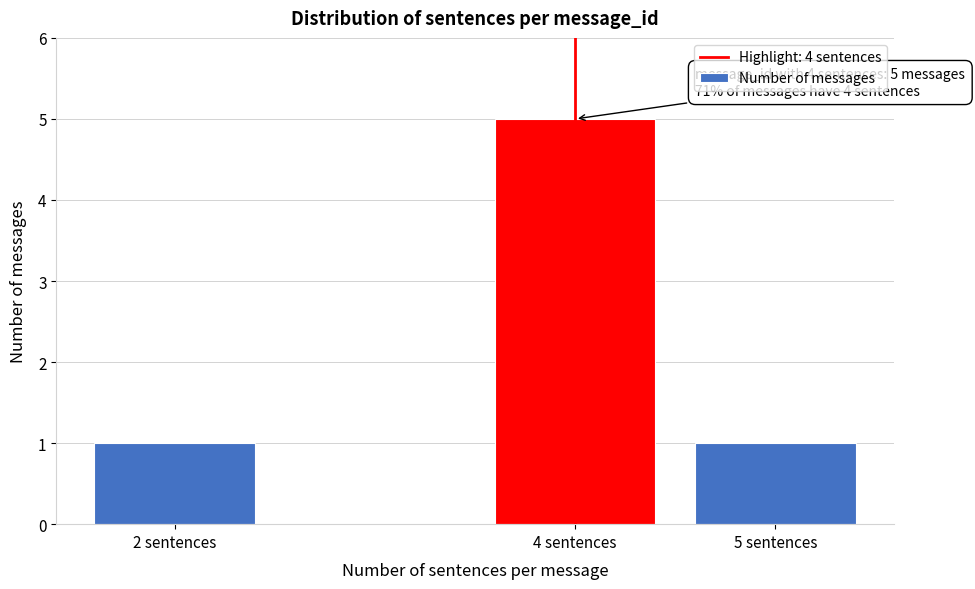

Reading left to right, list all the values displayed in this chart.

1	5	1